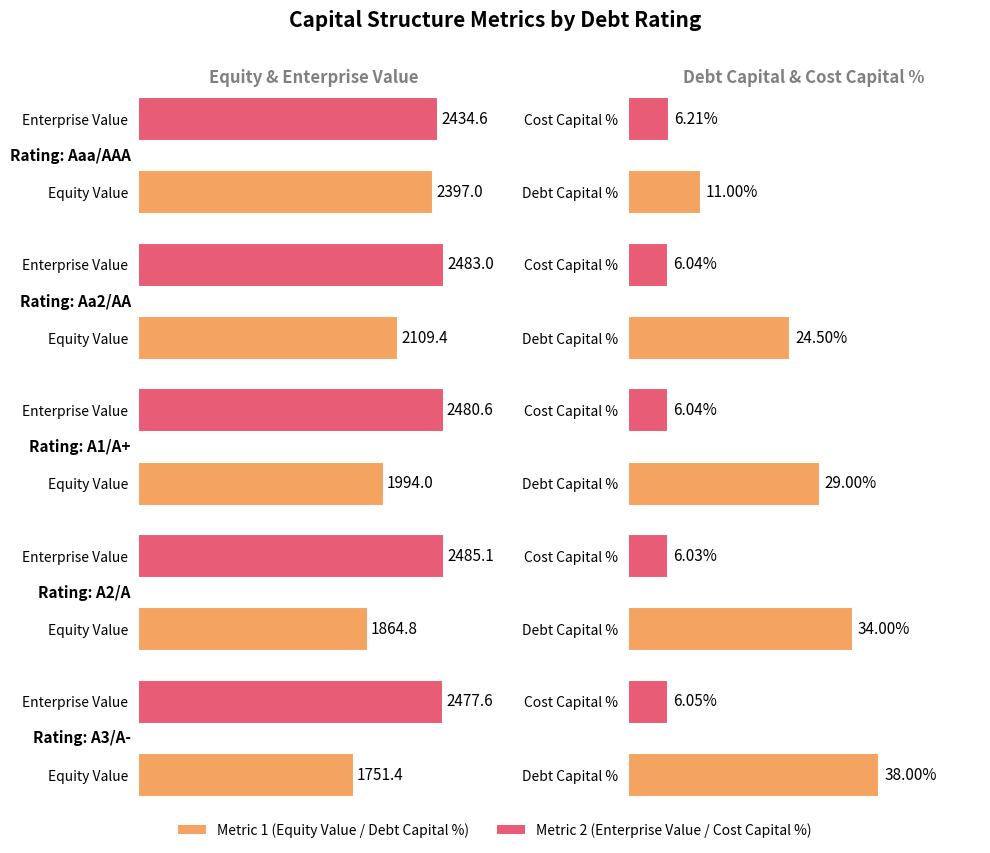

Rank the series at Cost Capital % from lowest to highest value.

A2/A, Aa2/AA, A1/A+, A3/A-, Aaa/AAA